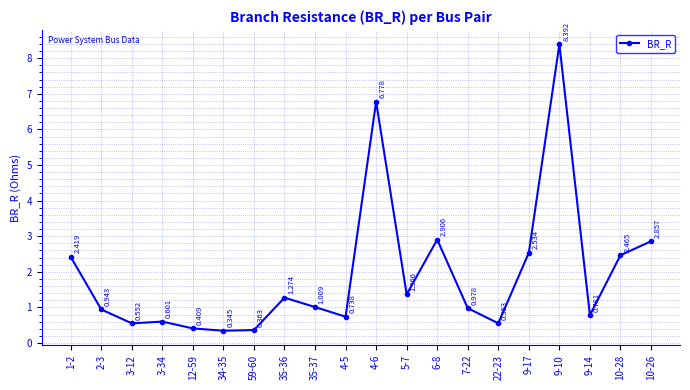

Count the number of data series in this chart.

1